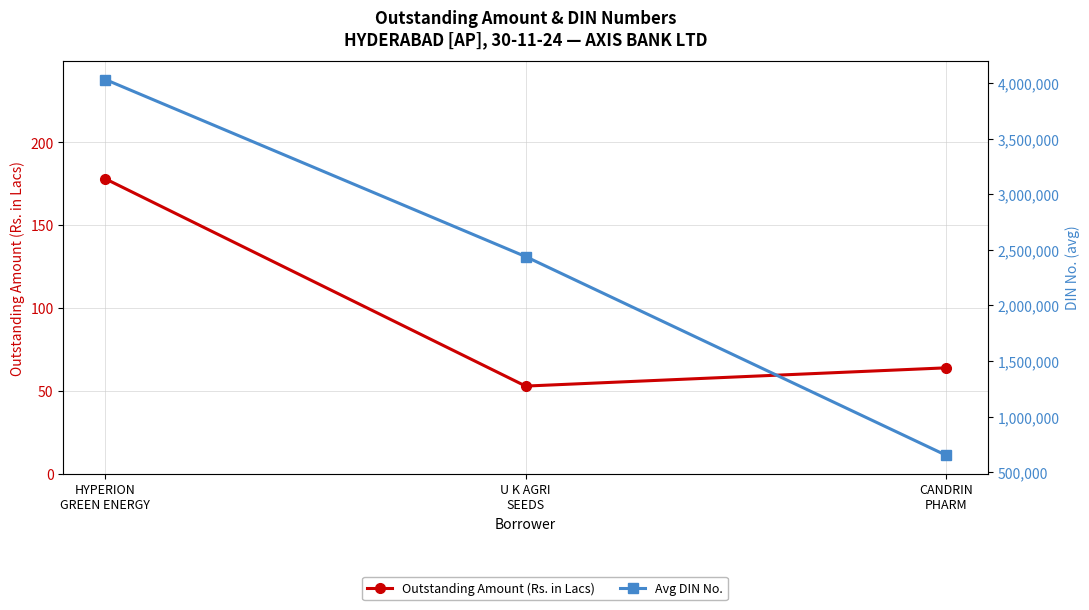

Rank the series by their maximum value, from highest to lowest.

Avg DIN No., Outstanding Amount (Rs. in Lacs)